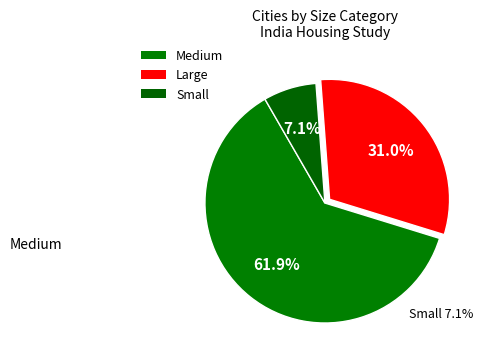

Count the number of slices in the pie.

3